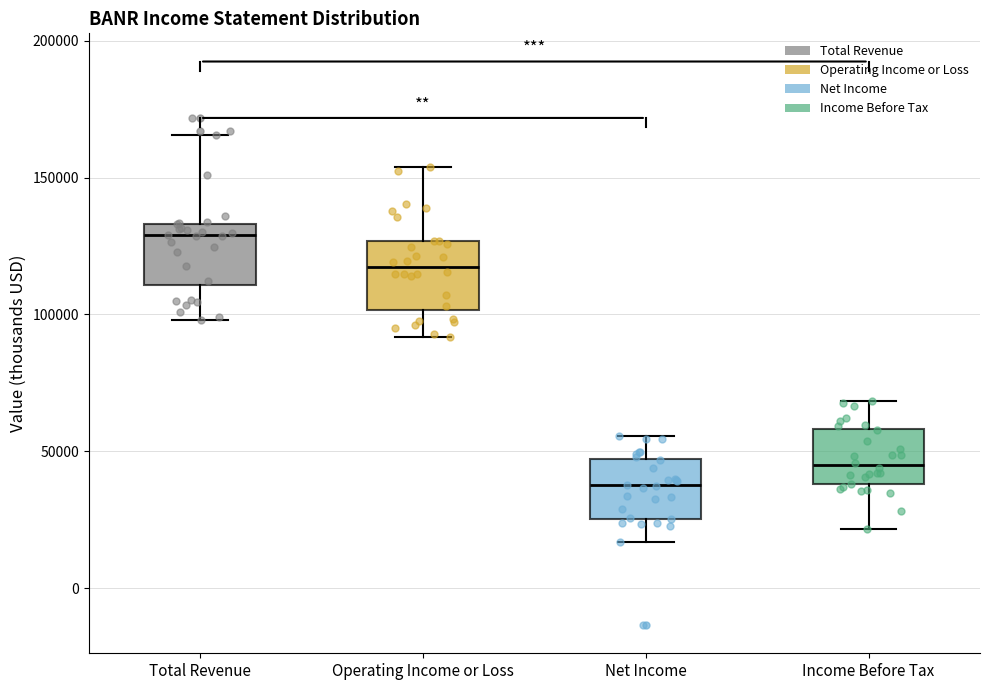

Reading left to right, transcribe this box plot: for each box, give where its median line is, the range the box spans, and where its two whiskers end, as read against the y-axis. The values are not printed on the chart, so give them approximately, as read against the axis.

Total Revenue: median 130000, box 110000 to 135000, whiskers 100000 to 165000
Operating Income or Loss: median 115000, box 100000 to 125000, whiskers 90000 to 155000
Net Income: median 40000, box 25000 to 45000, whiskers 15000 to 55000
Income Before Tax: median 45000, box 40000 to 60000, whiskers 20000 to 70000